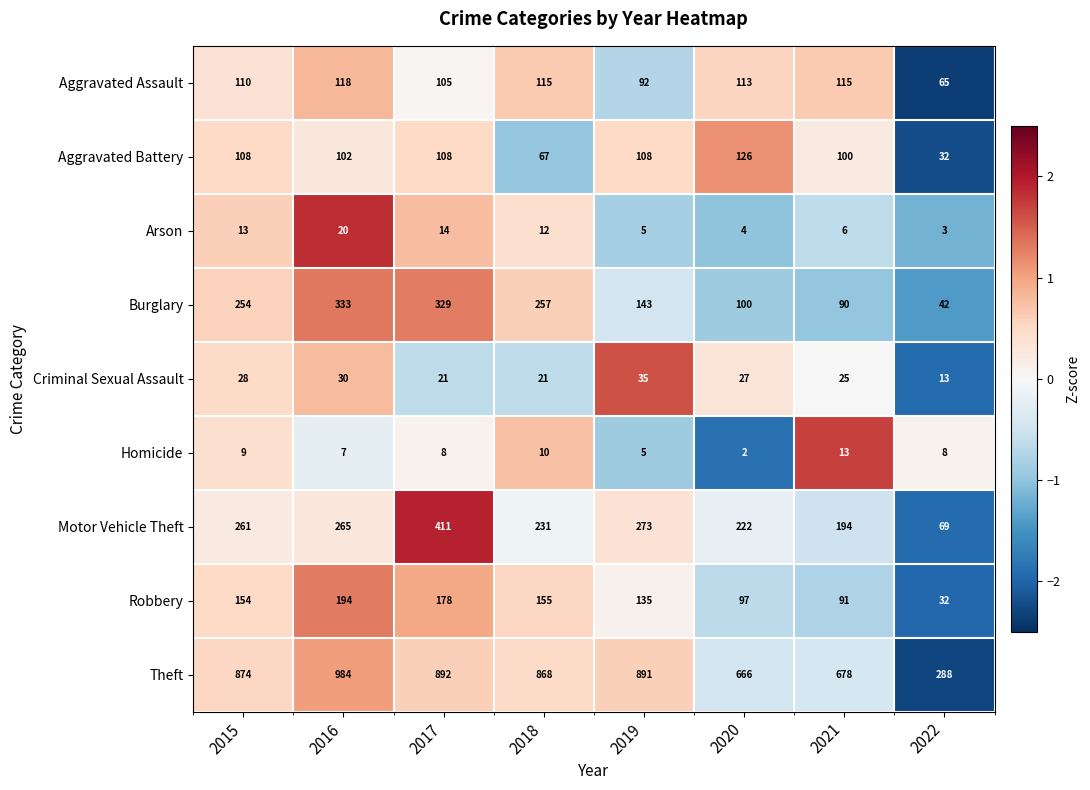

Which series has the largest range (max minus min)?

Theft